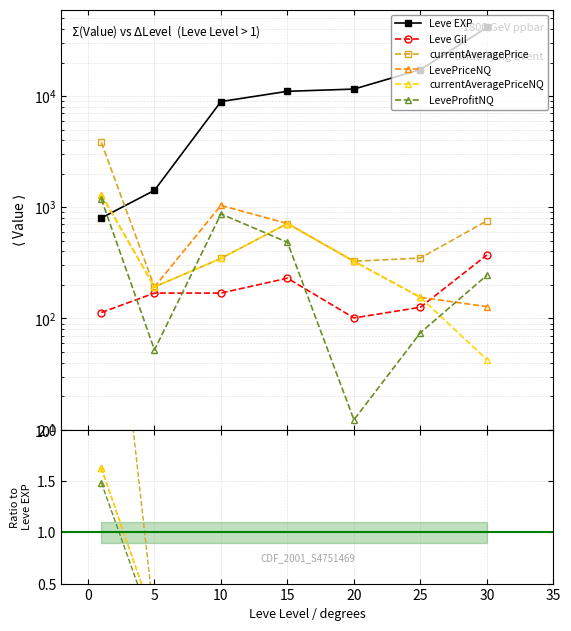

Between −5 and 20, which is larger?

20